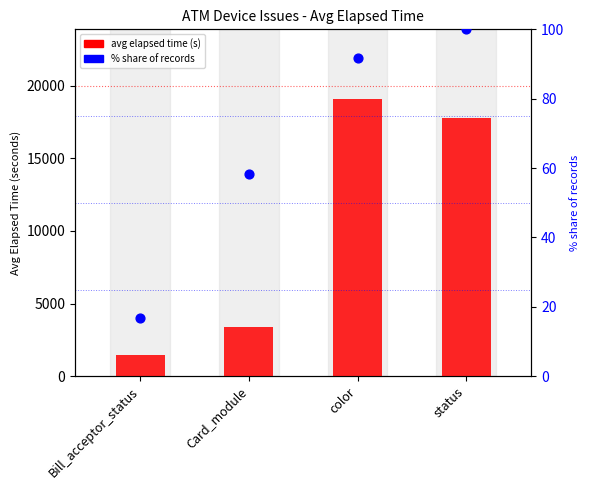

At which category is the sum across all series the highest?

color